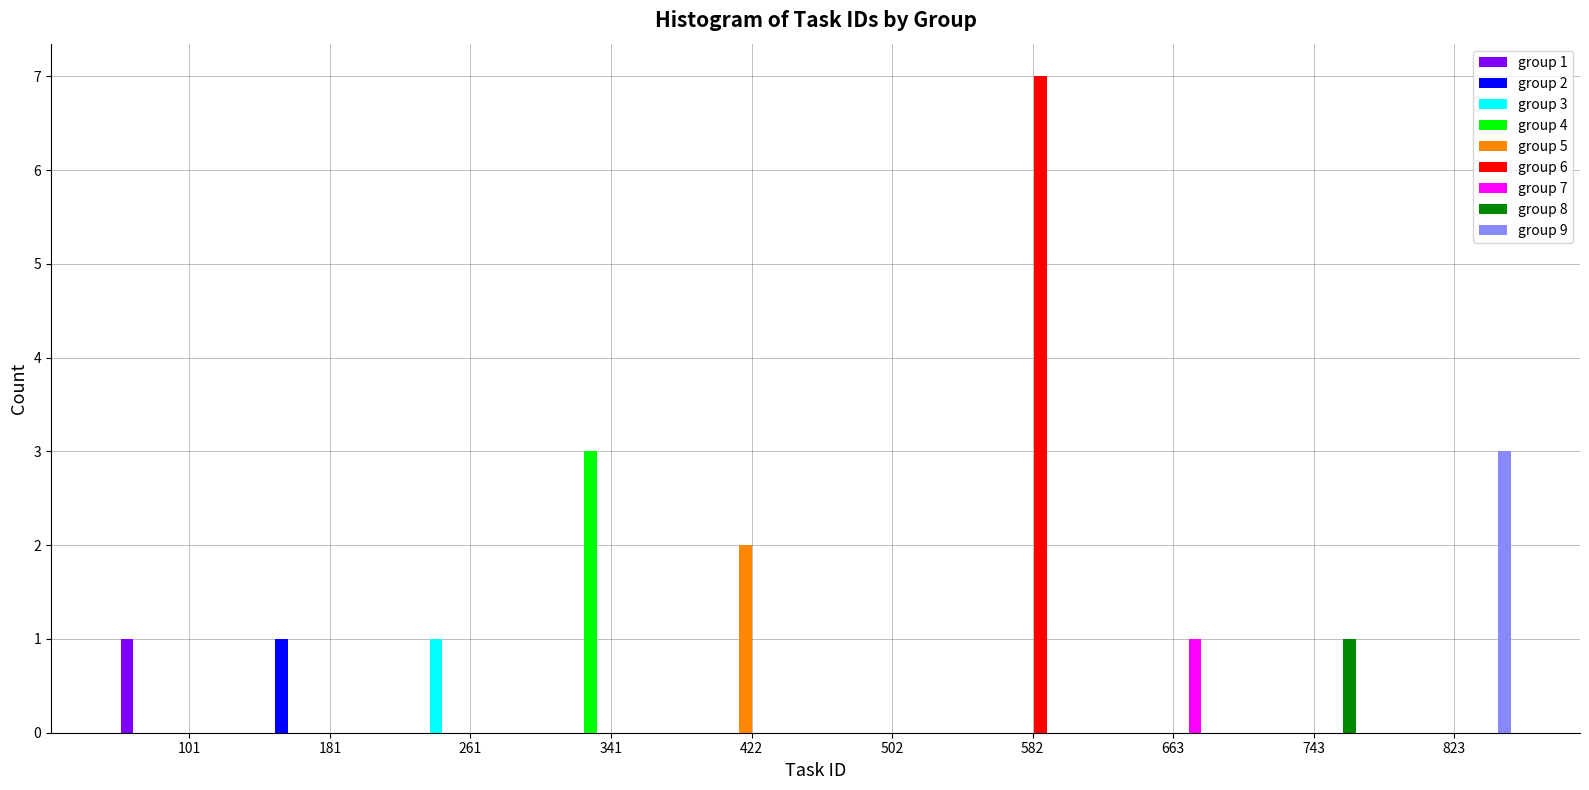

Which series has the largest total across all categories?

group 6